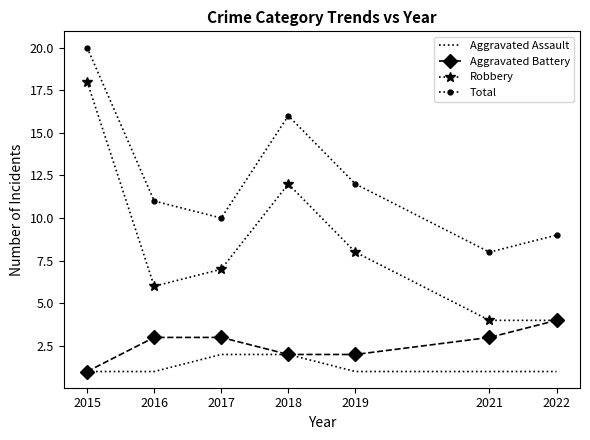

What is the difference between the highest and lowest values at 2019?

11